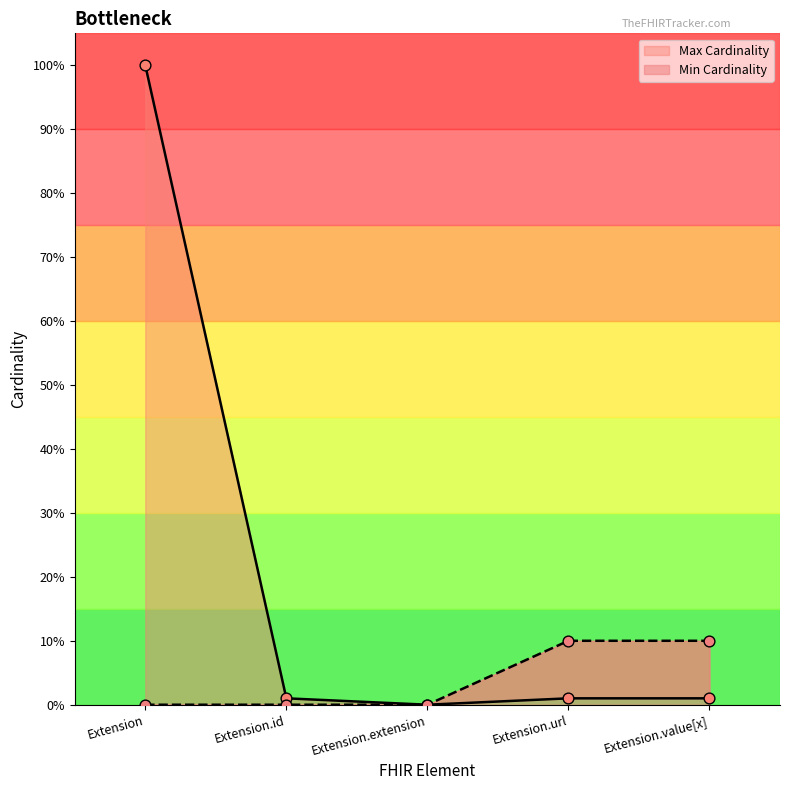

What are all the series names shown in the legend?

Min Cardinality, Max Cardinality